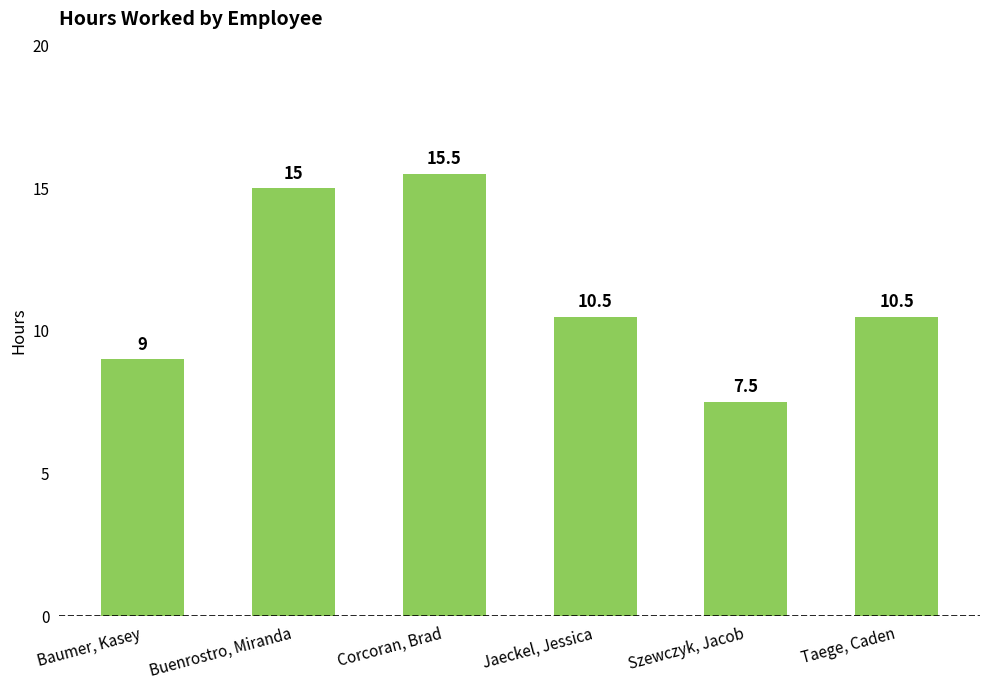

Reading right to left, extract all data points from this chart.

Taege, Caden=10.5	Szewczyk, Jacob=7.5	Jaeckel, Jessica=10.5	Corcoran, Brad=15.5	Buenrostro, Miranda=15.0	Baumer, Kasey=9.0